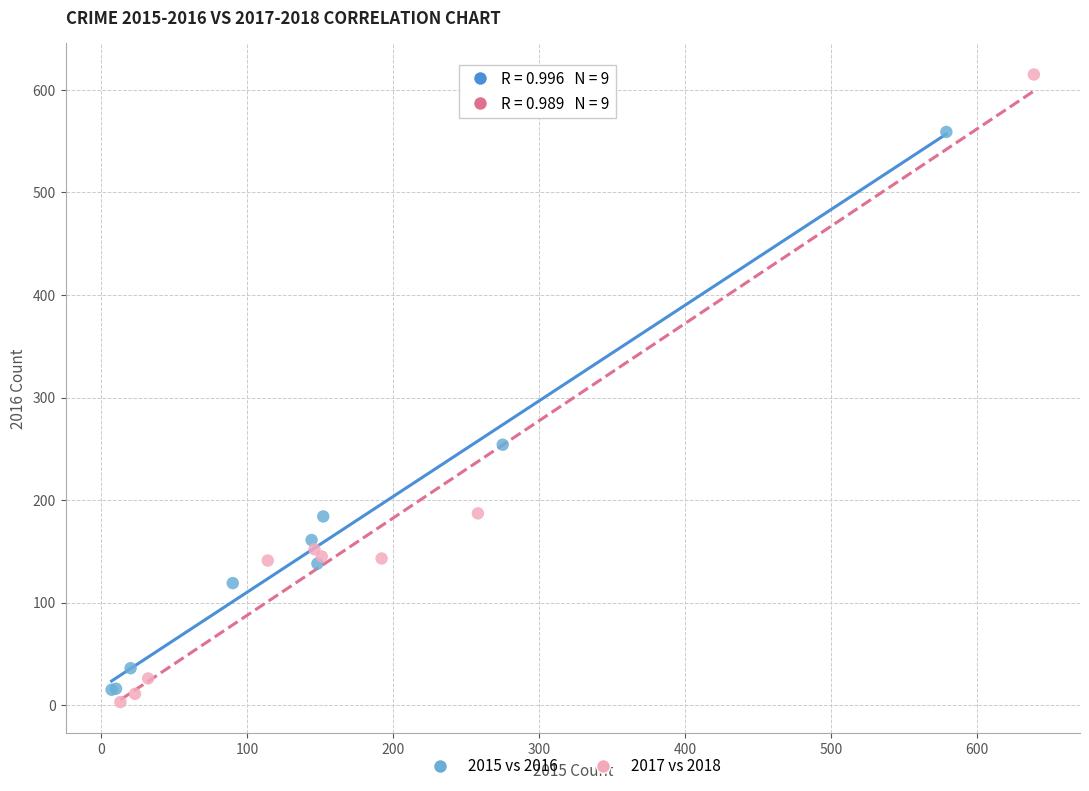

Which series contains the highest Y value?

2017 vs 2018